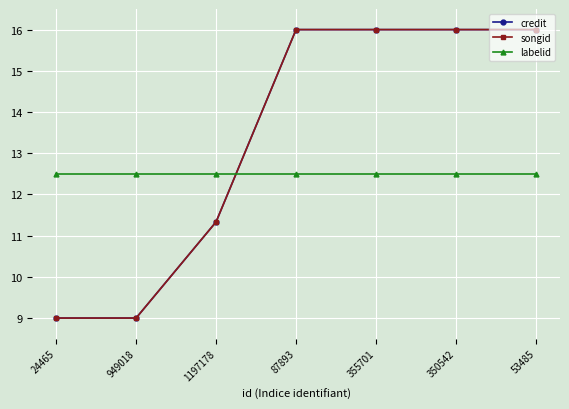

After their last crossing, which series has the higher values: labelid or credit?

credit